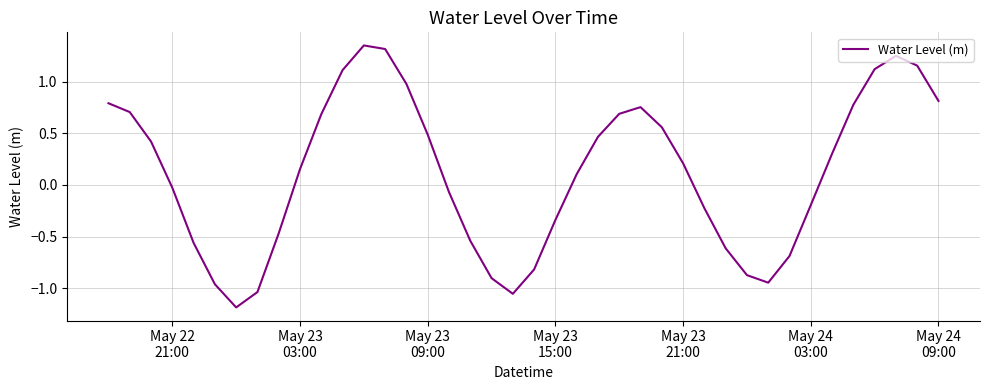

Is this an area chart (filled region under the line)?

No